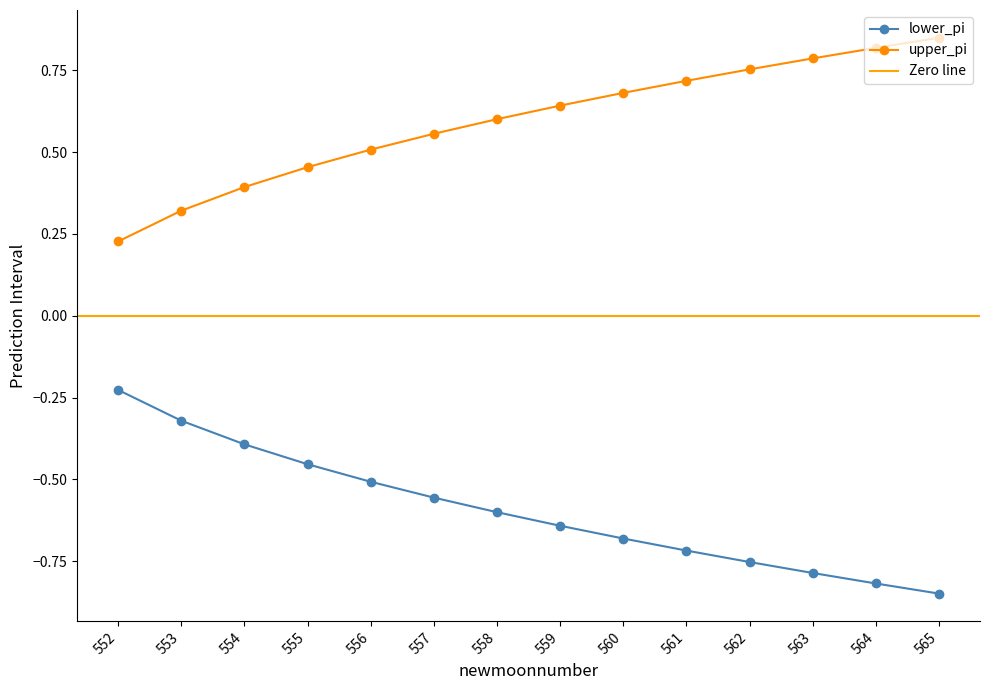

True or false: upper_pi has a value of 1.2 at 562.

False